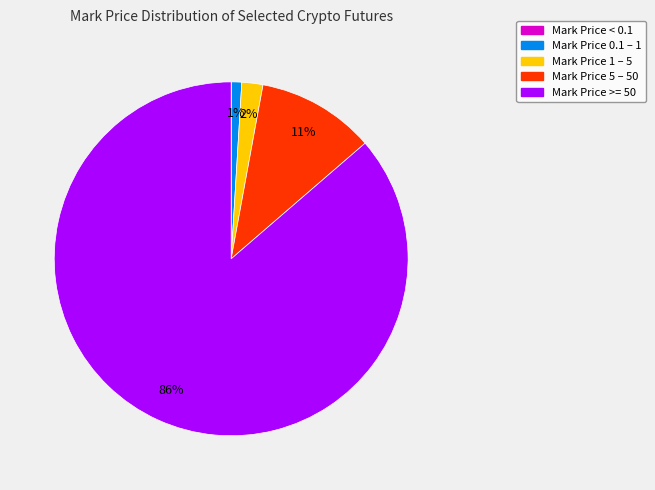

To the nearest percent, what is the difference between the largest and smallest slice percentages?

86%